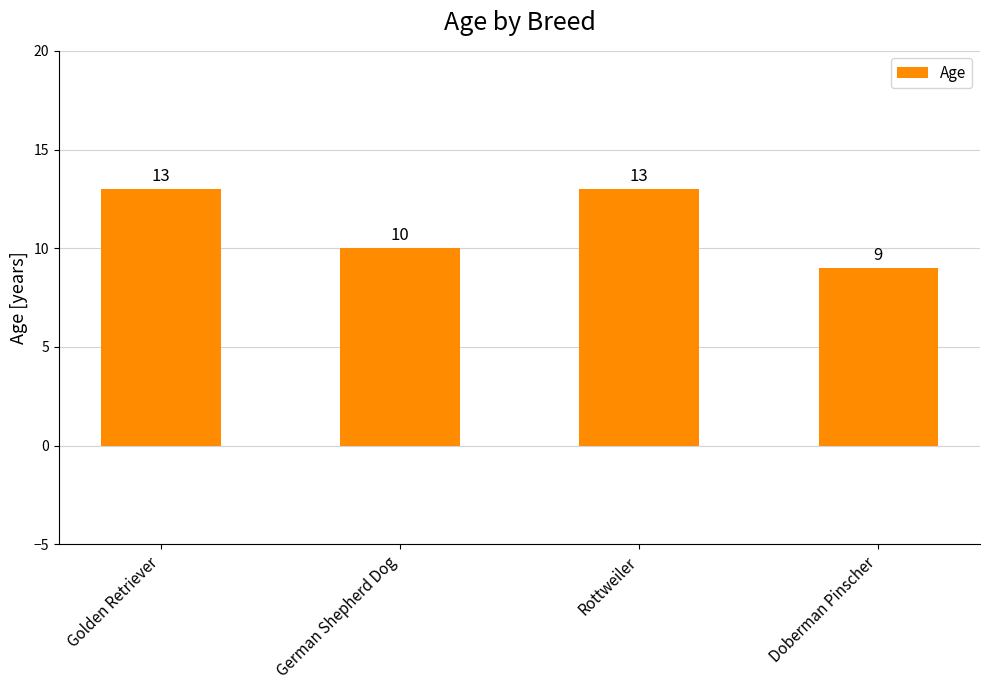

What is the minimum value shown in the chart?

9